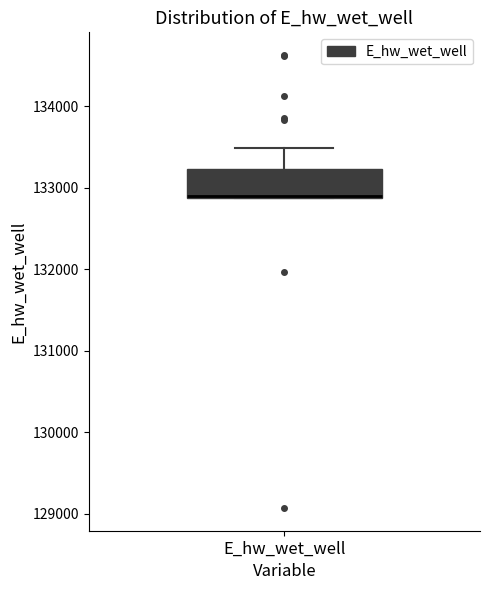

Transcribe this box plot: give where the median line is, the range the box spans, and where the two whiskers end, as read against the y-axis. The values are not printed on the chart, so give them approximately, as read against the axis.

median 132900 (drawn on the box's lower edge), box 132900 to 133200, whiskers 132900 to 133500